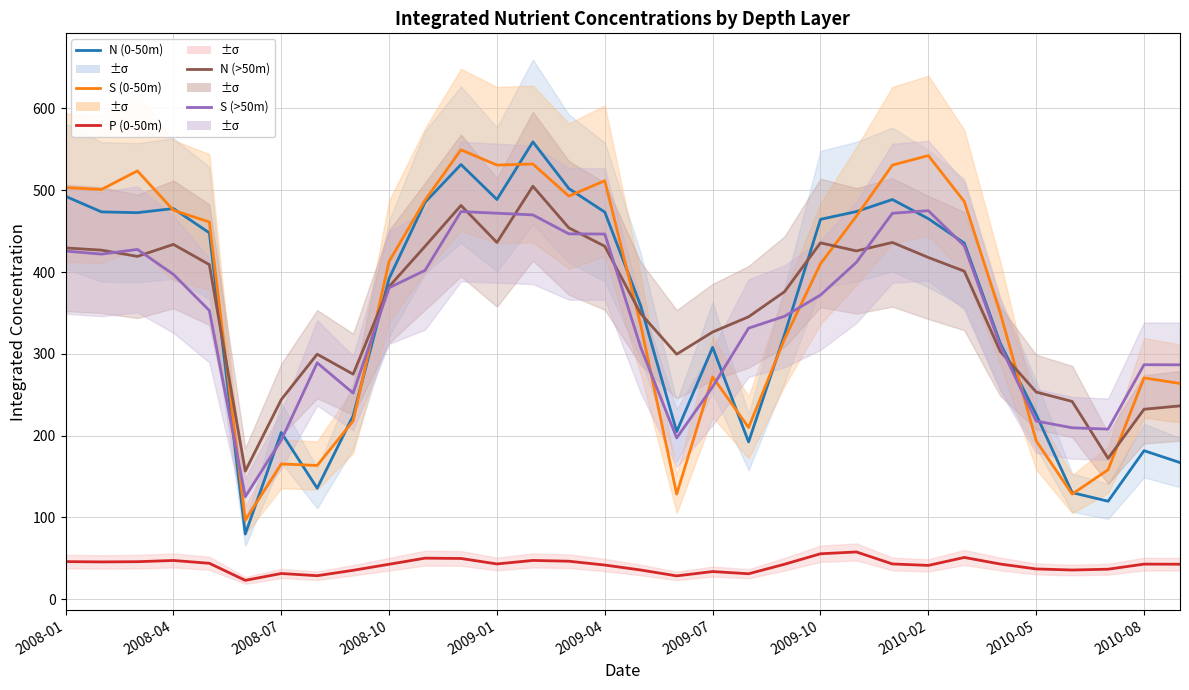

Reading left to right, transcribe all the data shown in this chart.

N (0-50m): 492.6	473.5	472.5	477.6	447.8	79.7	203.8	135.7	224.3	392.1	485.1	531.4	488.6	559.1	502.0	473.2	358.5	204.8	307.8	192.3	323.6	464.4	473.9	488.6	465.2	435.4	313.0	225.7	130.3	119.8	181.6	167.1
S (0-50m): 503.1	500.9	523.6	475.5	461.1	96.7	165.4	163.5	217.9	412.9	487.8	549.4	530.7	532.0	492.8	511.6	335.1	128.5	271.8	209.9	318.1	410.1	468.3	530.7	542.3	486.1	350.0	193.6	128.5	158.3	270.6	263.7
P (0-50m): 46.0	45.6	45.9	47.4	44.0	23.1	31.5	28.8	35.4	42.8	50.2	49.9	43.2	47.4	46.5	41.8	35.7	28.6	33.9	31.2	42.8	55.6	57.8	43.2	41.4	51.1	43.0	37.0	35.7	36.7	42.9	42.8
N (>50m): 429.4	426.7	419.1	433.7	409.0	156.6	243.9	299.5	275.1	382.2	431.4	481.4	436.1	504.9	454.0	431.4	349.2	299.5	326.6	345.2	376.0	435.6	425.8	436.1	417.8	401.0	303.0	253.2	241.8	172.2	232.2	236.4
S (>50m): 425.6	421.9	427.6	397.2	352.9	125.3	194.4	289.0	252.0	380.7	402.0	473.9	471.8	469.8	446.6	446.4	307.7	197.2	259.7	331.4	345.9	371.8	411.9	471.8	474.9	432.0	309.9	217.8	209.6	207.9	286.7	286.6